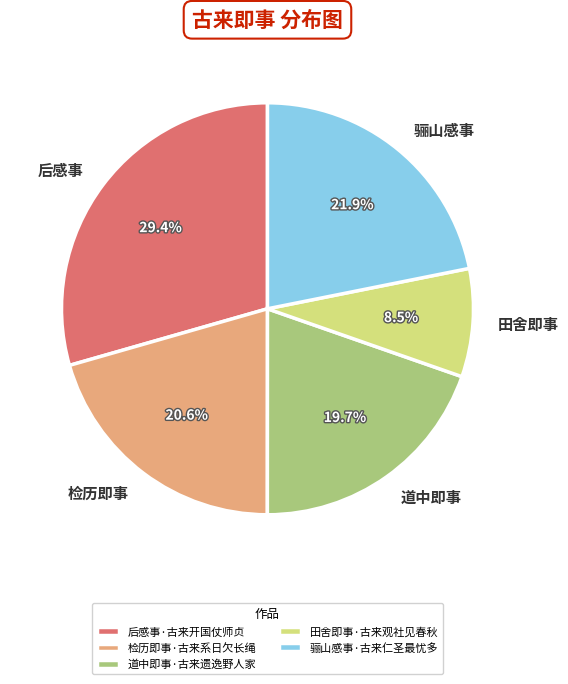

Count the number of slices in the pie.

5